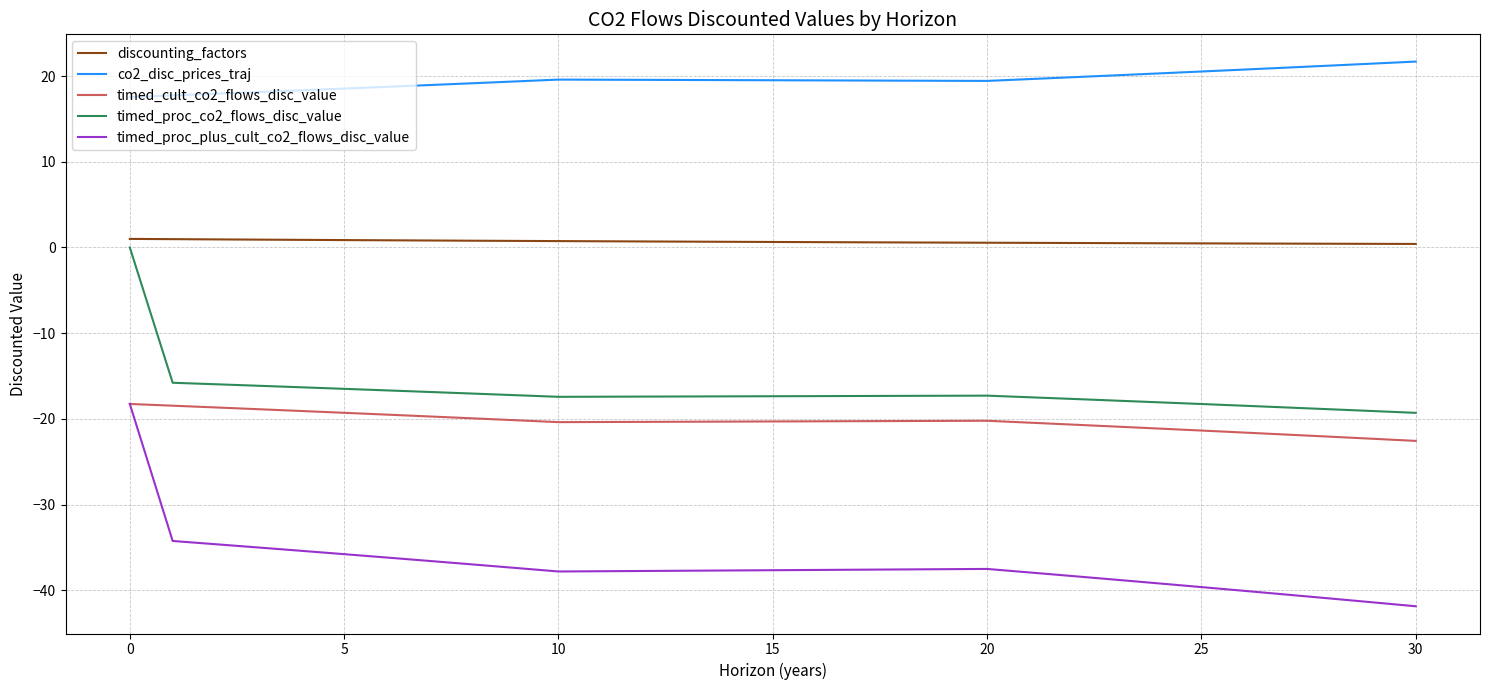

True or false: timed_cult_co2_flows_disc_value and timed_proc_co2_flows_disc_value intersect in this chart.

False